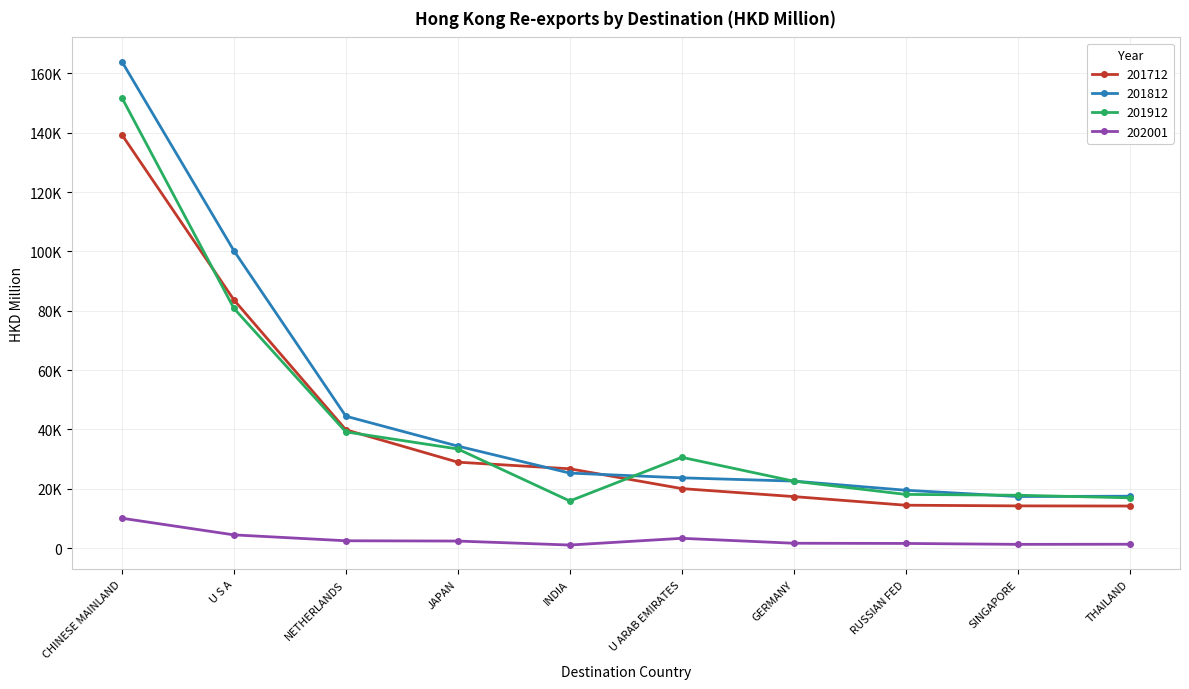

True or false: 201712 has a value of 7342.4 at JAPAN.

False